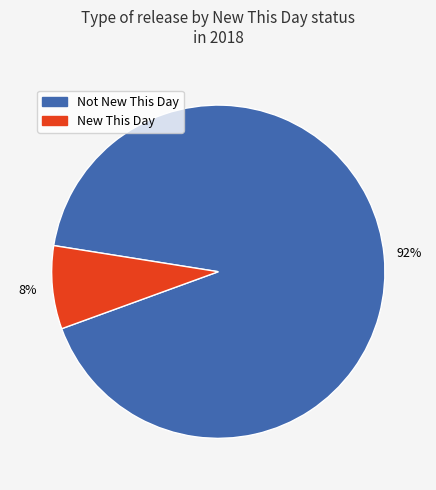

To the nearest percent, what is the difference between the largest and smallest slice percentages?

84%